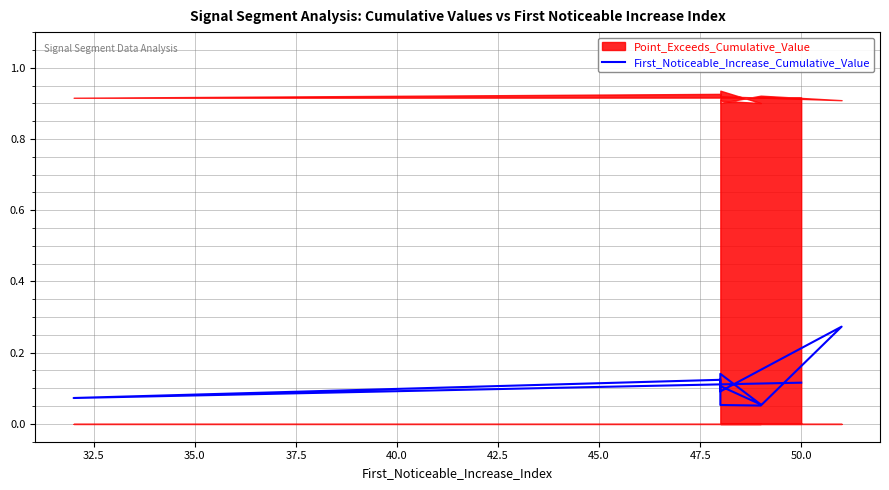

How many values are between 0 and 1?

10